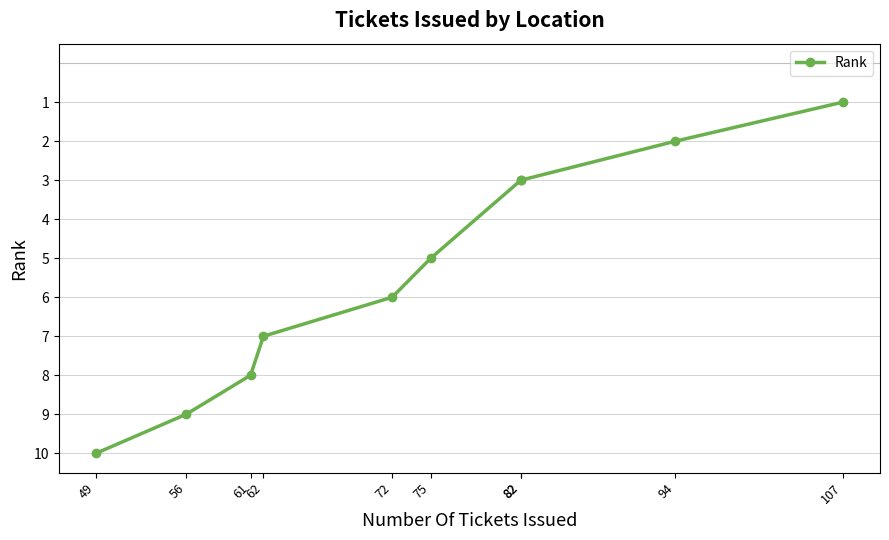

Which category has the highest value across all series?

49